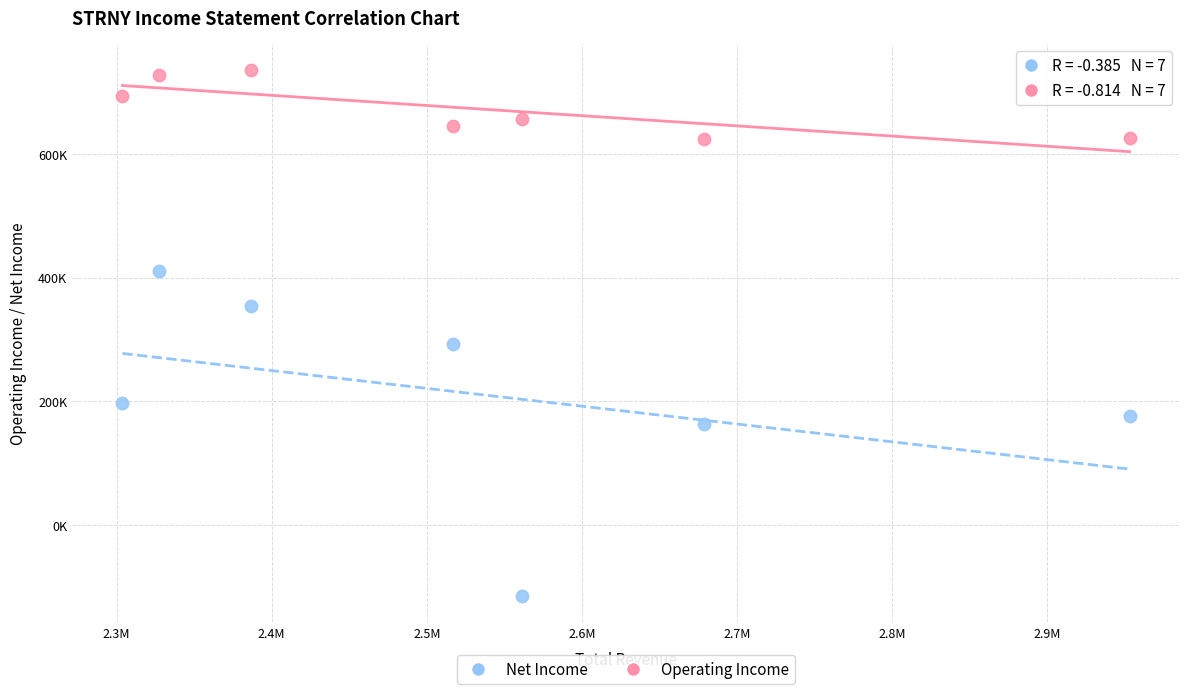

Which series contains the lowest Y value?

Net Income